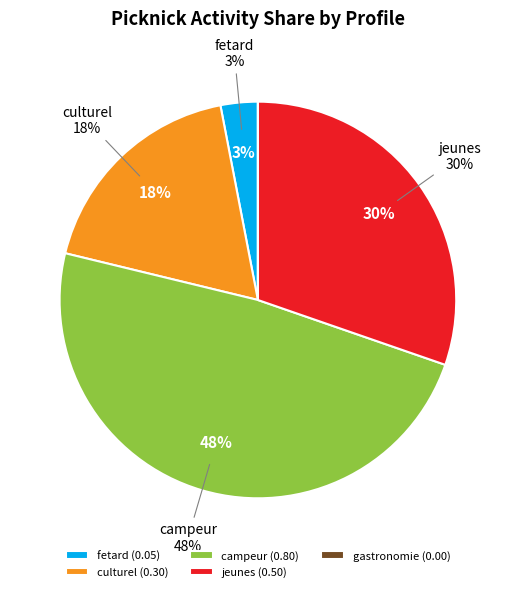

To the nearest percent, what is the difference between the largest and smallest slice percentages?

48%